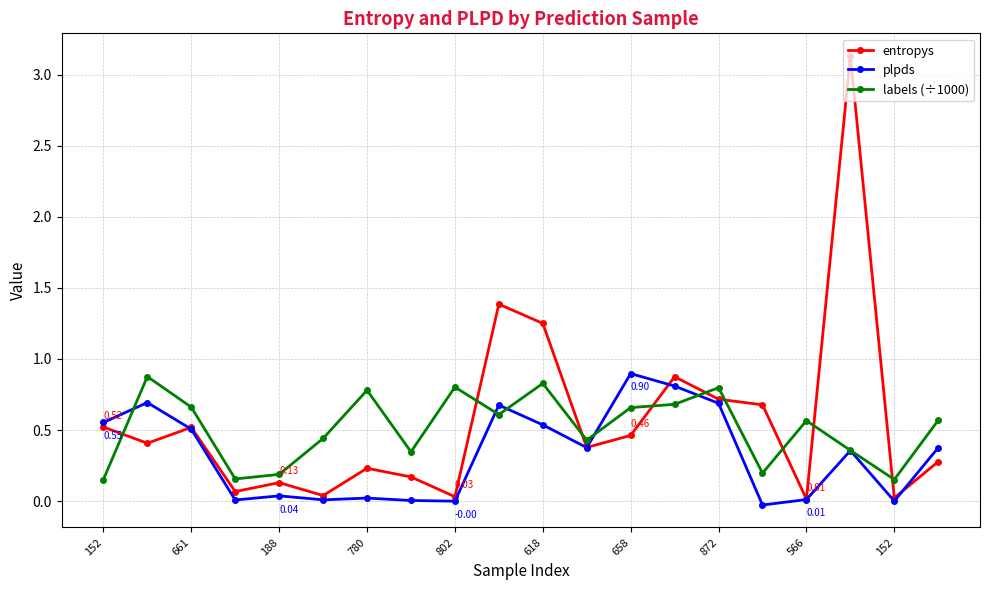

Which series has the largest range (max minus min)?

entropys